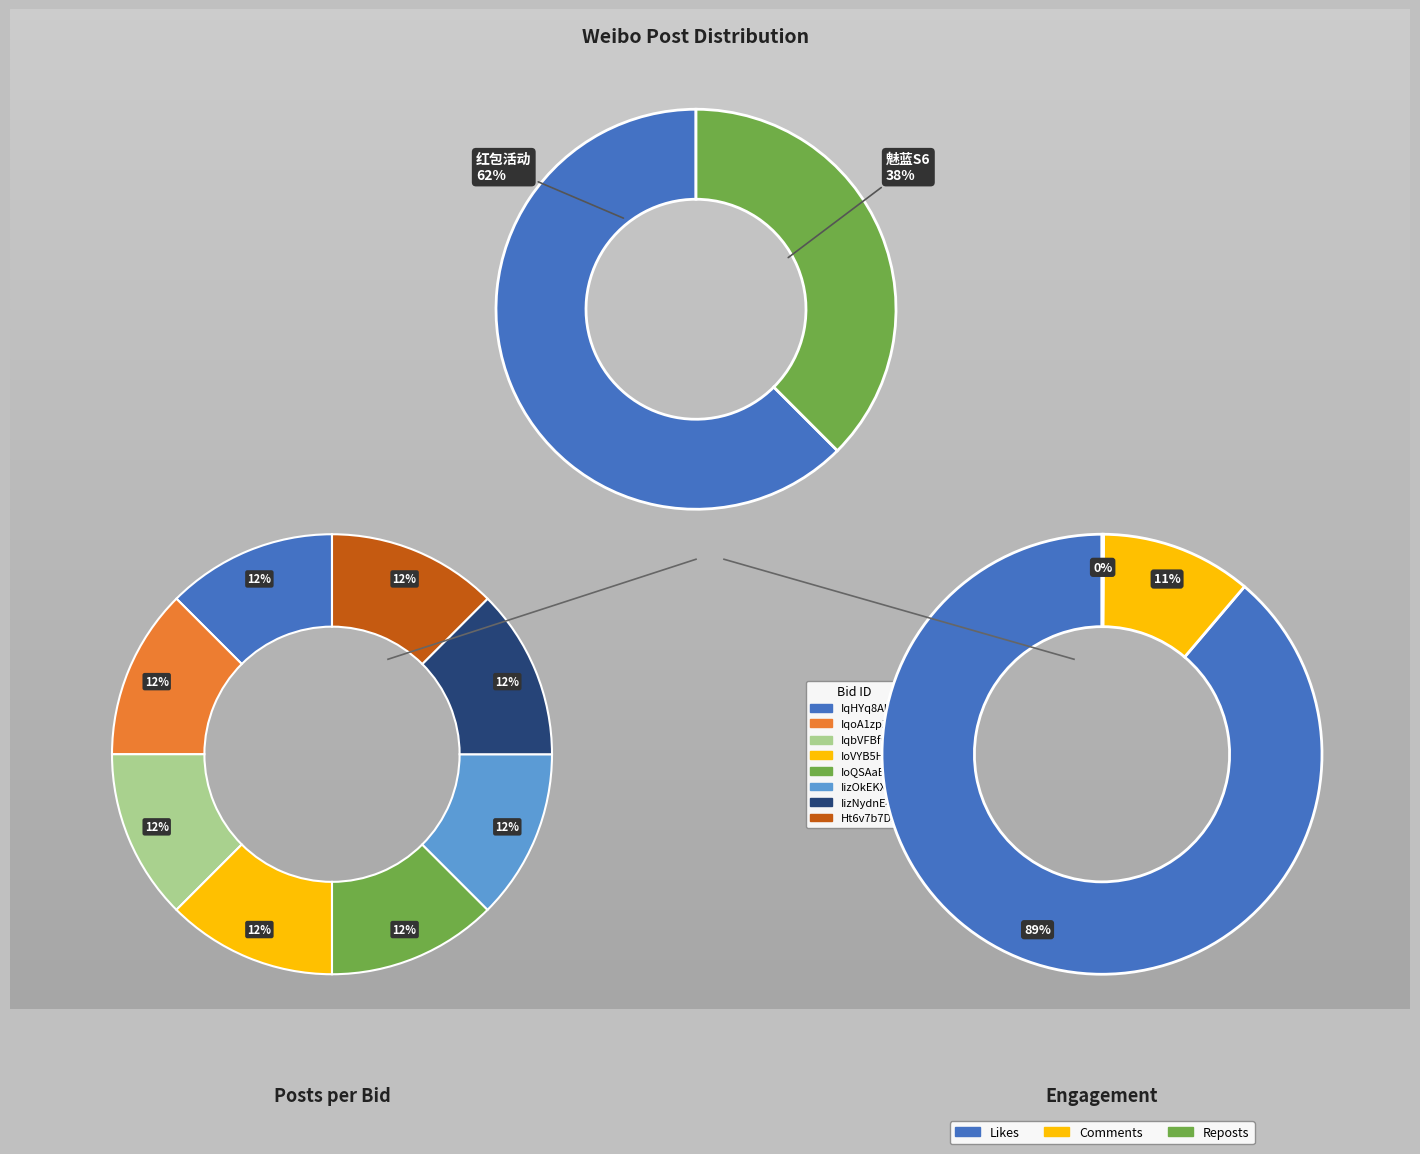

What is the largest slice in the pie chart?

Ht6v7b7Dz